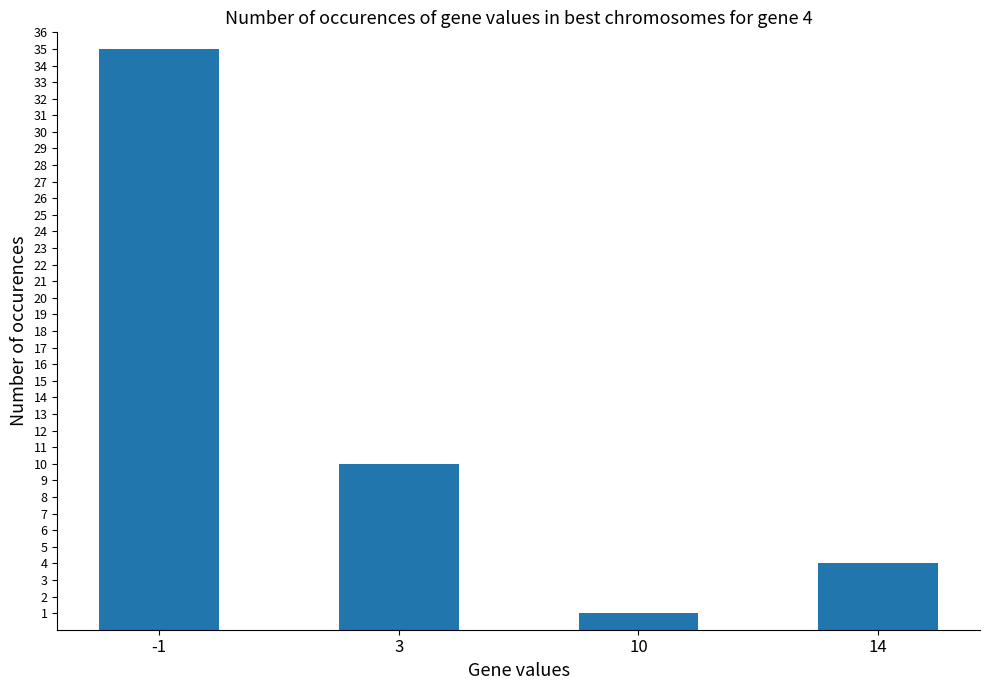

How many values are below 10?

2